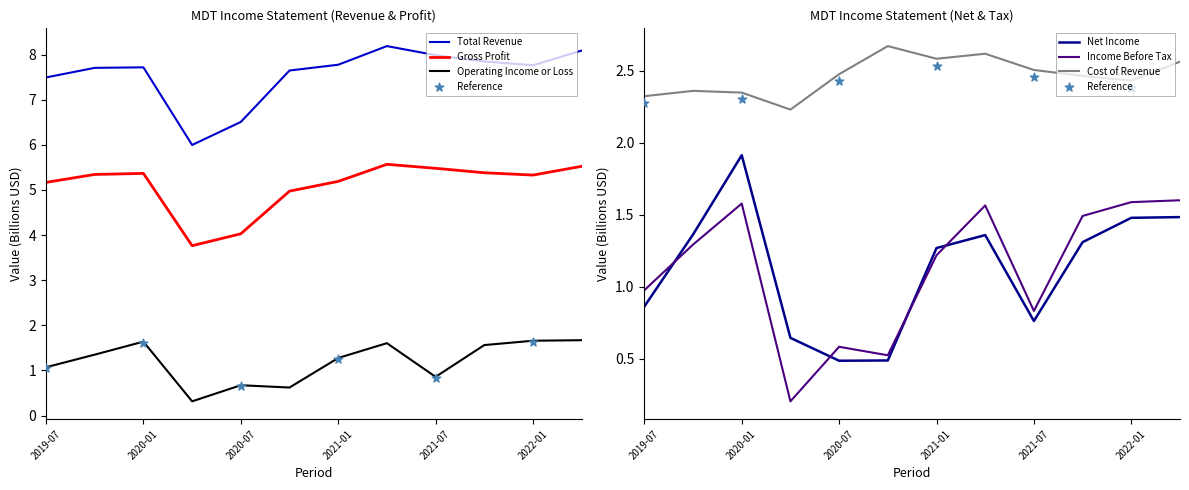

At how many categories does at least one series exceed 2?

12